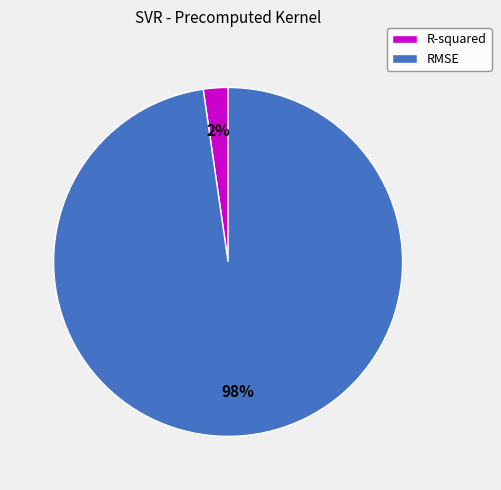

Which category has the biggest portion of the pie?

RMSE